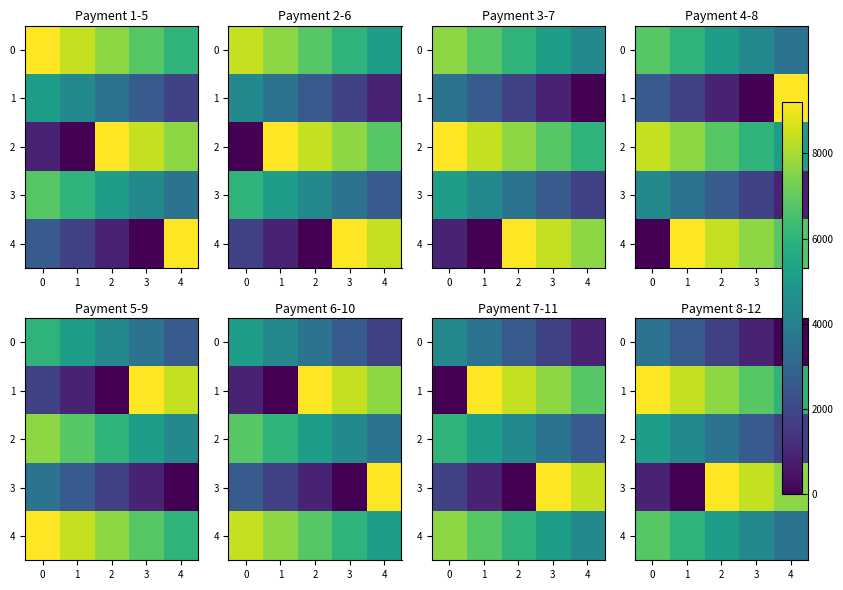

At which label is 3 closest to 4607?

4